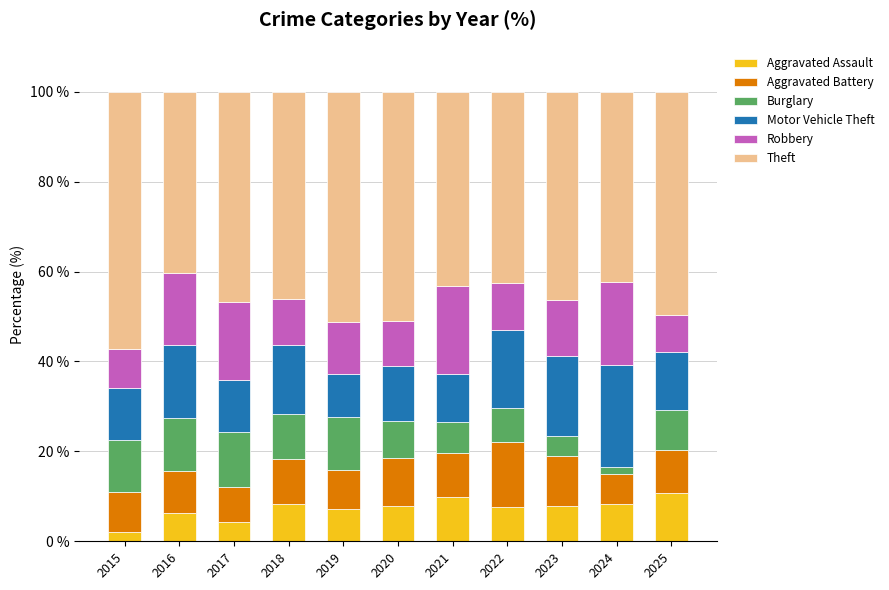

Which category has the lowest value in the Aggravated Assault series?

2015